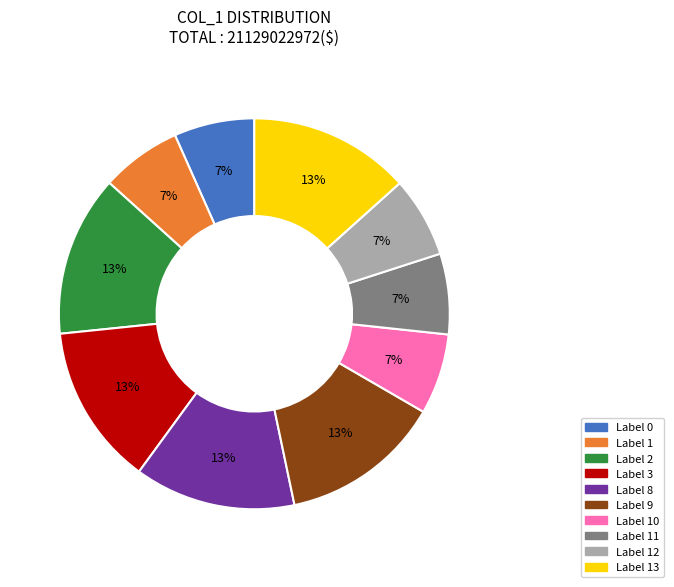

Does any single category account for the majority?

No